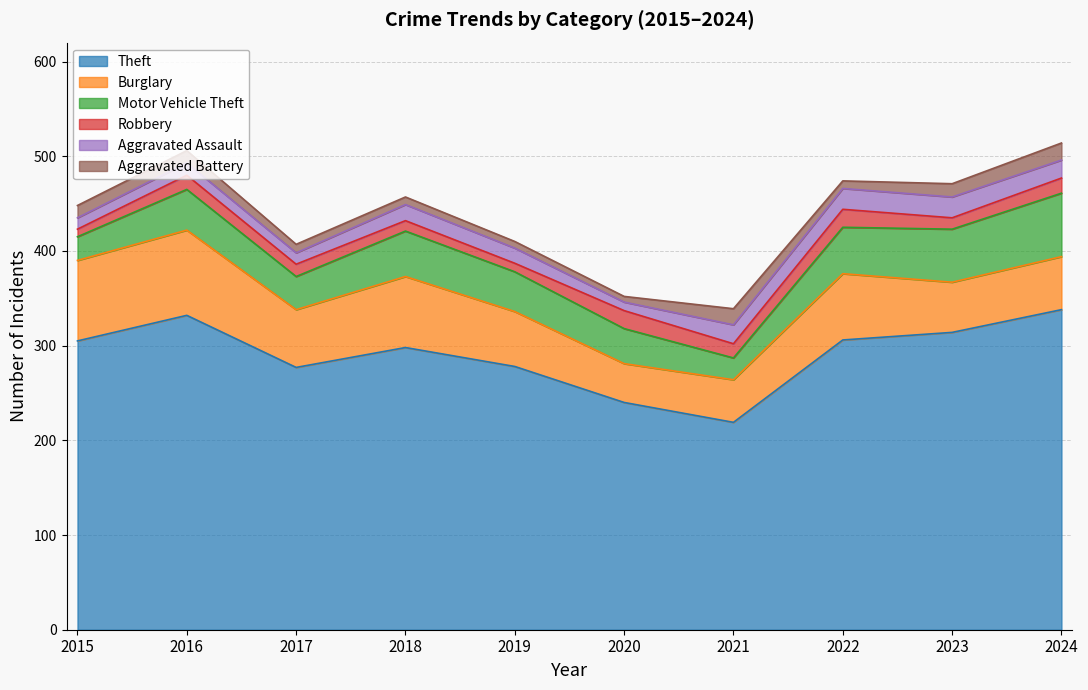

Where does the Theft series first go above 305?

2016